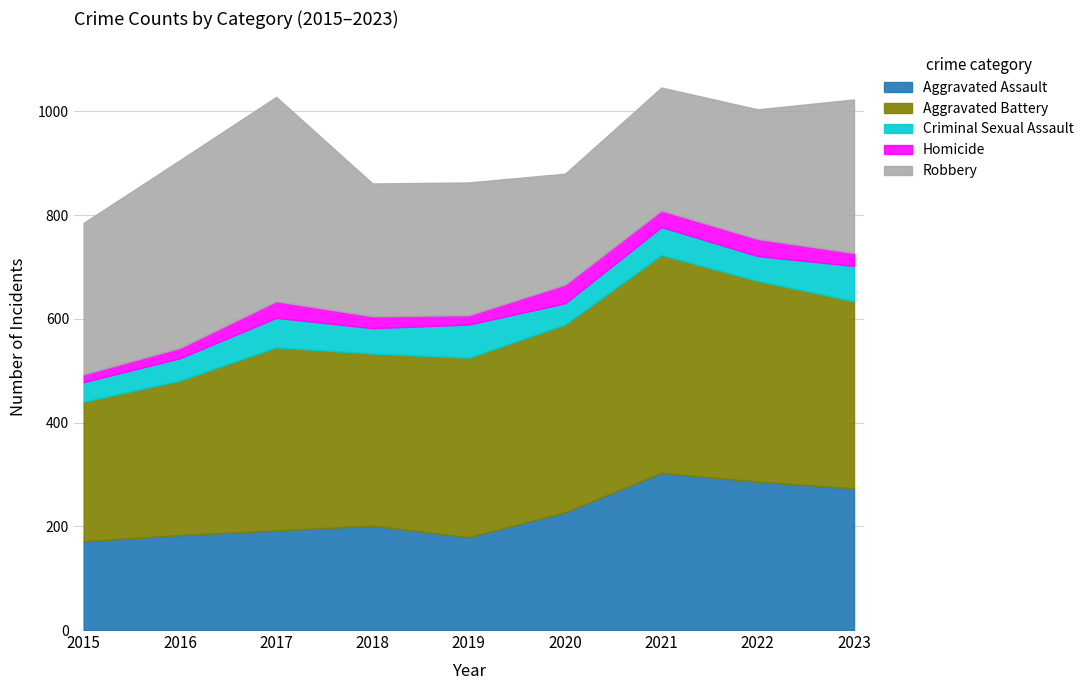

True or false: Robbery and Criminal Sexual Assault intersect in this chart.

False